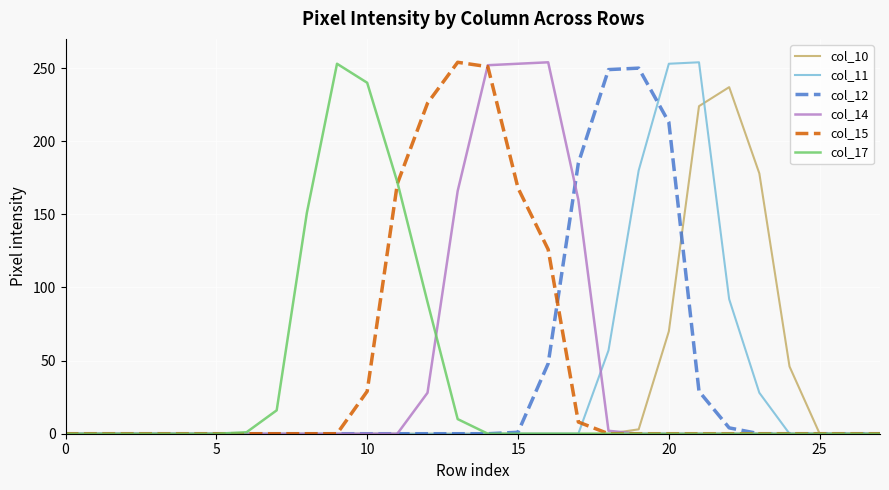

Is this an area chart (filled region under the line)?

No